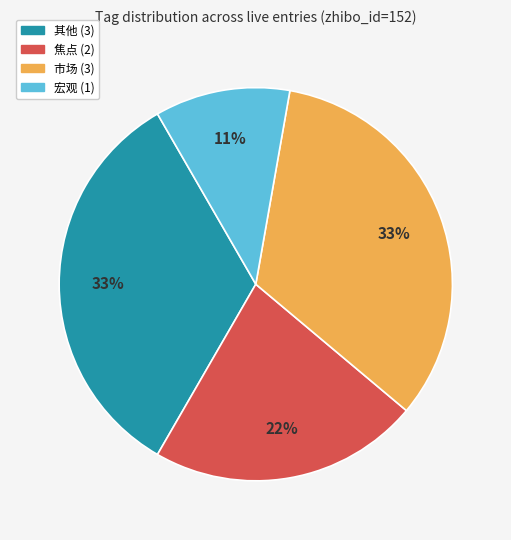

Does any single category account for the majority?

No